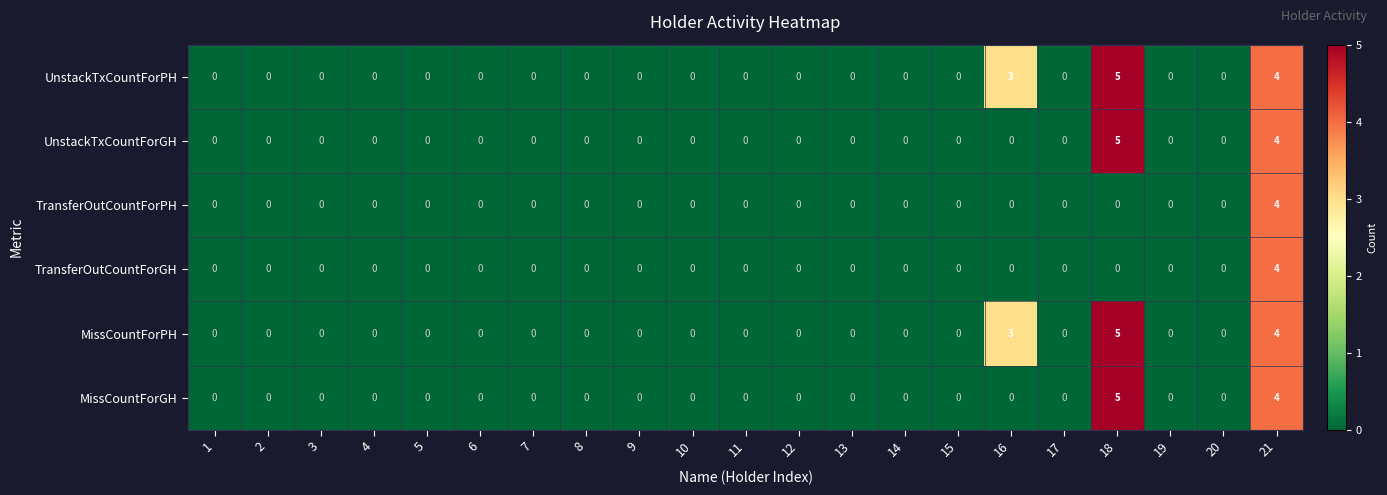

At how many categories does at least one series exceed 2?

3